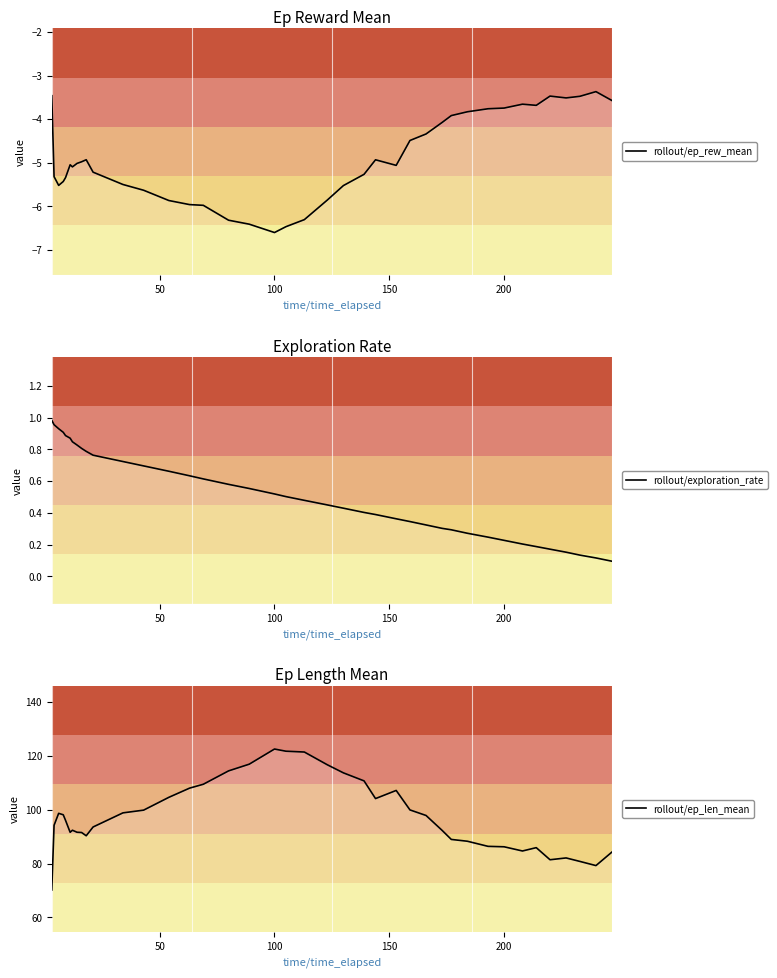

True or false: rollout/ep_rew_mean and rollout/ep_len_mean intersect in this chart.

False